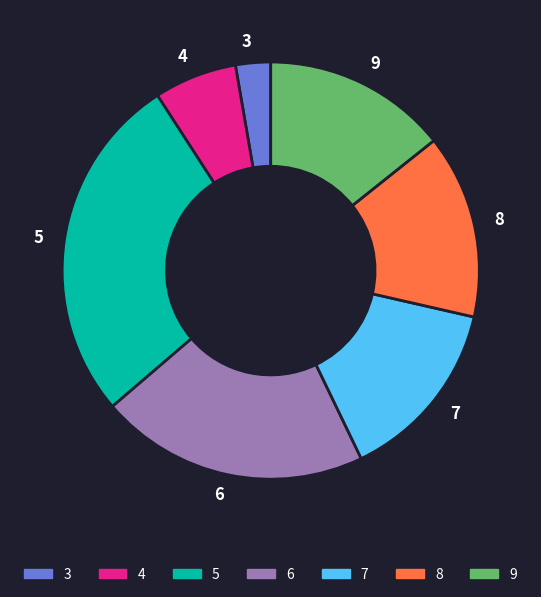

How many slices are in this pie chart?

7